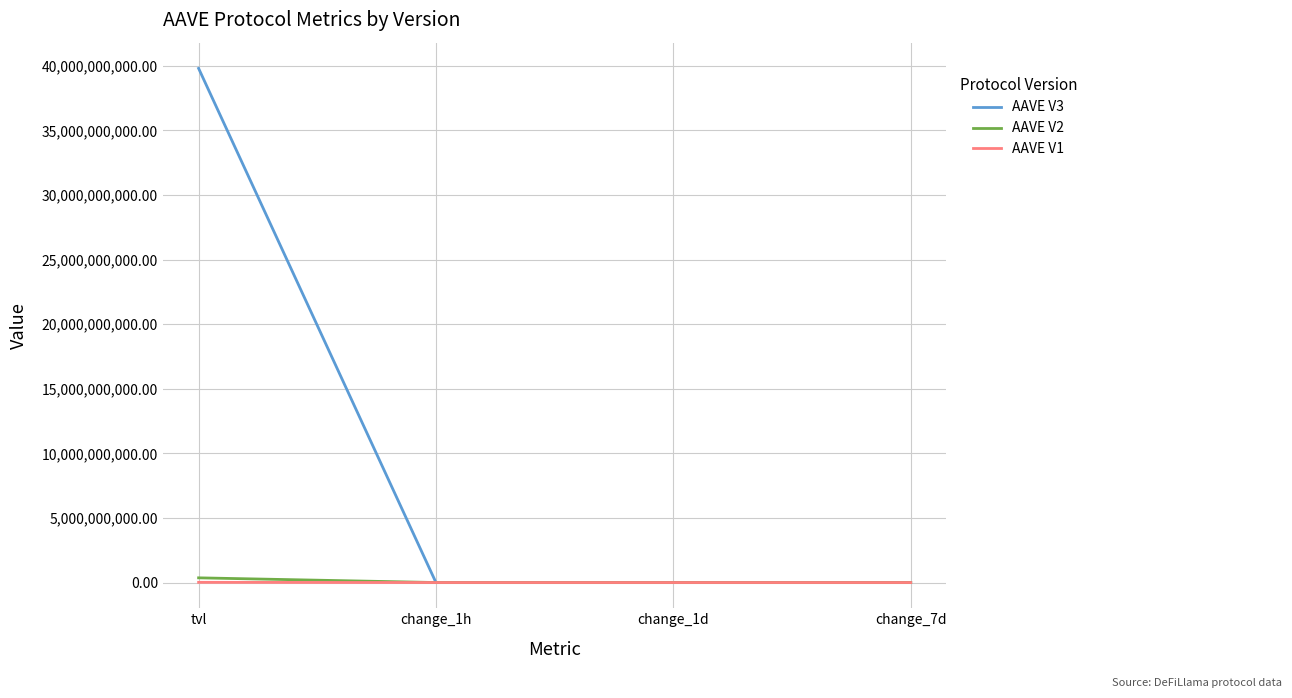

Which series has the widest spread of values?

AAVE V3